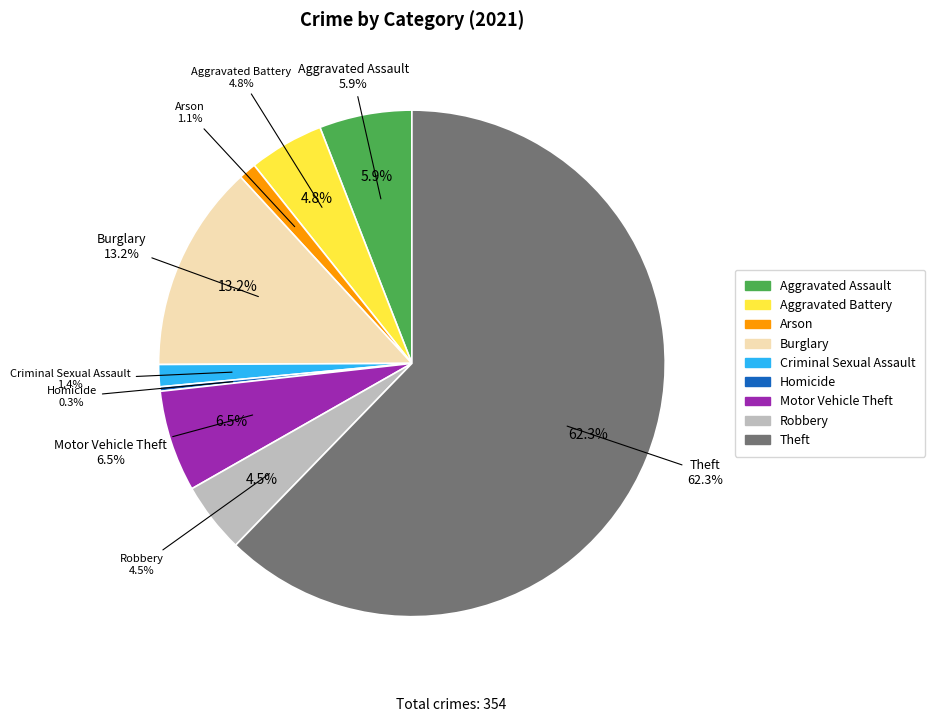

To the nearest percent, what is the average slice percentage?

11%